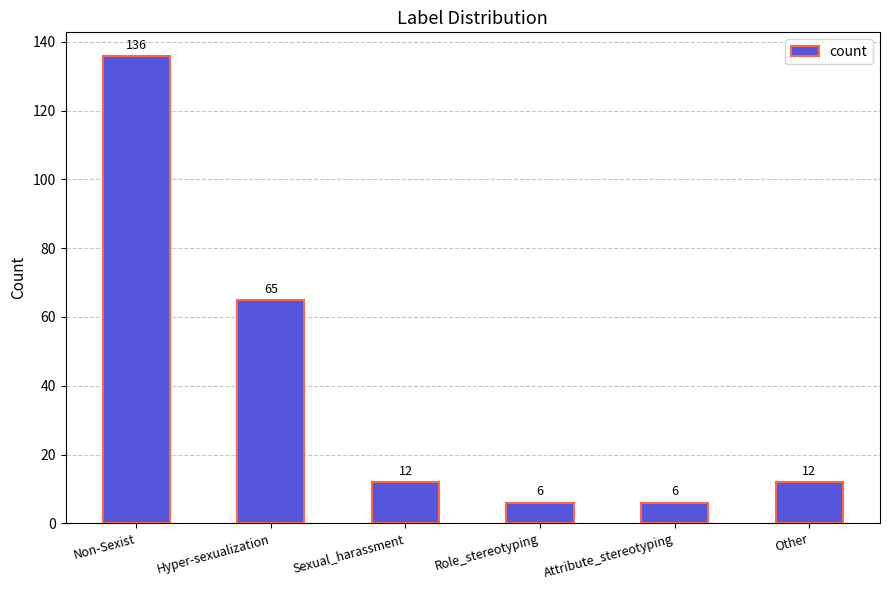

Is it true that the value at Non-Sexist is 242?

False